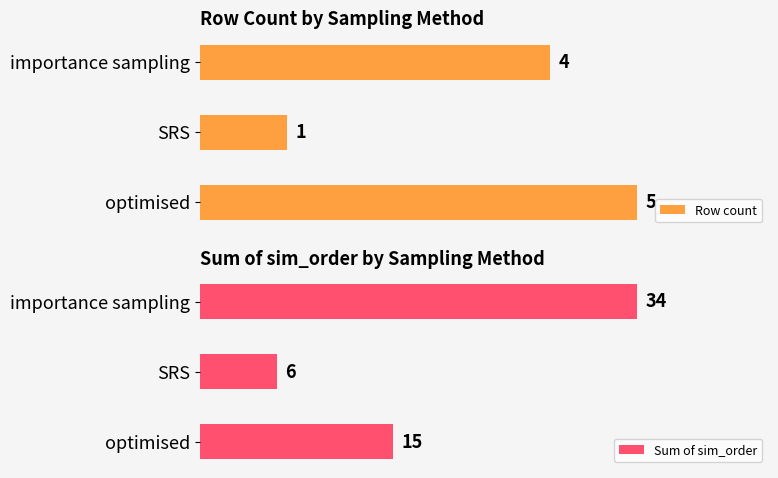

Where is Row count nearest to the value 3?

importance sampling